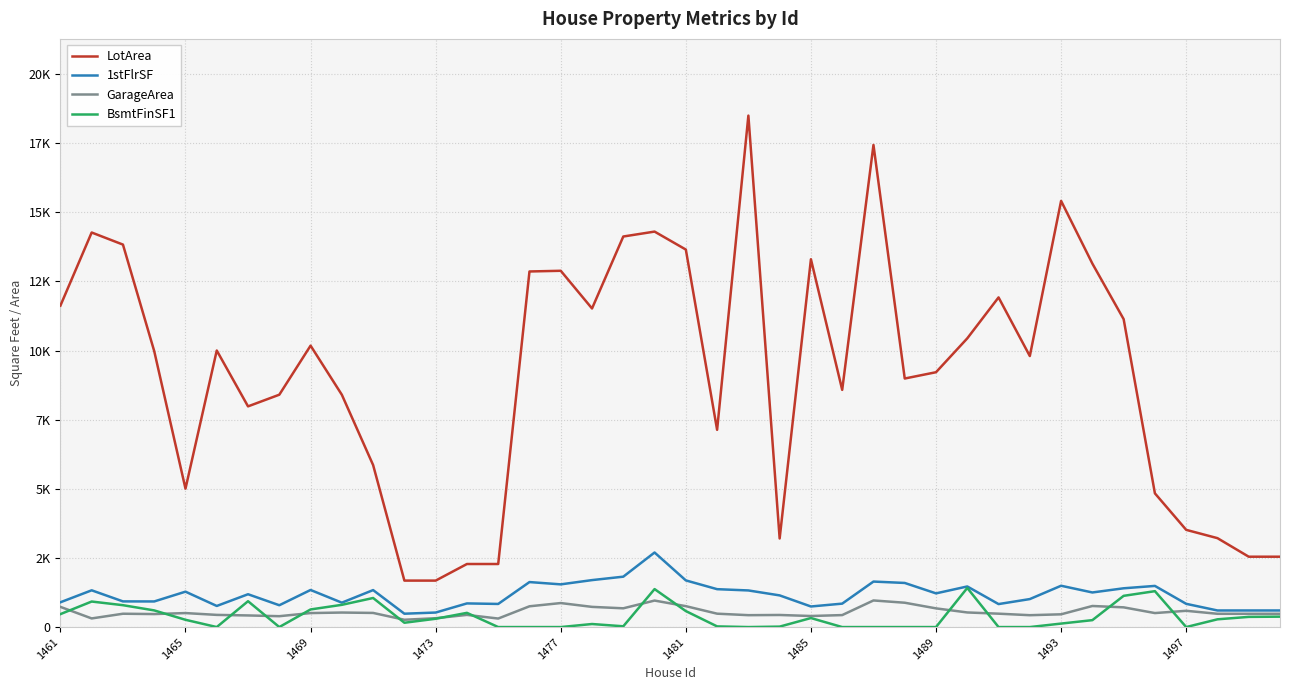

What are all the series names shown in the legend?

LotArea, 1stFlrSF, GarageArea, BsmtFinSF1